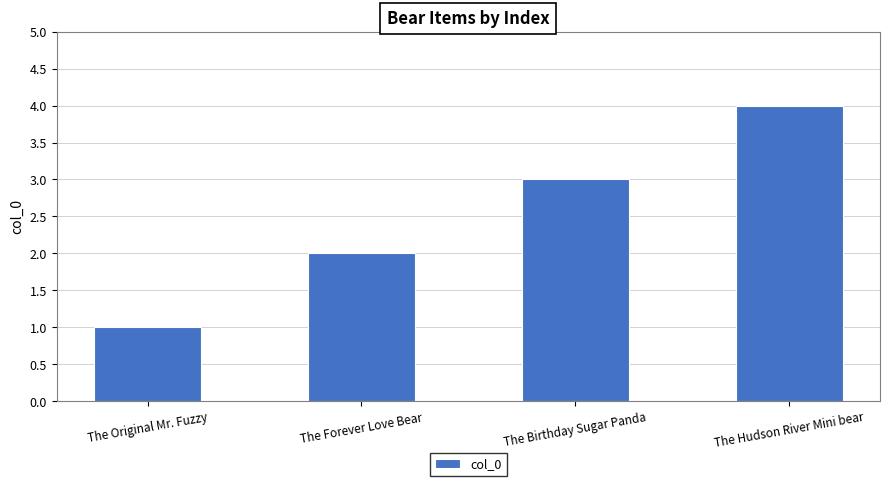

Reading right to left, transcribe all the data shown in this chart.

The Hudson River Mini bear=4	The Birthday Sugar Panda=3	The Forever Love Bear=2	The Original Mr. Fuzzy=1